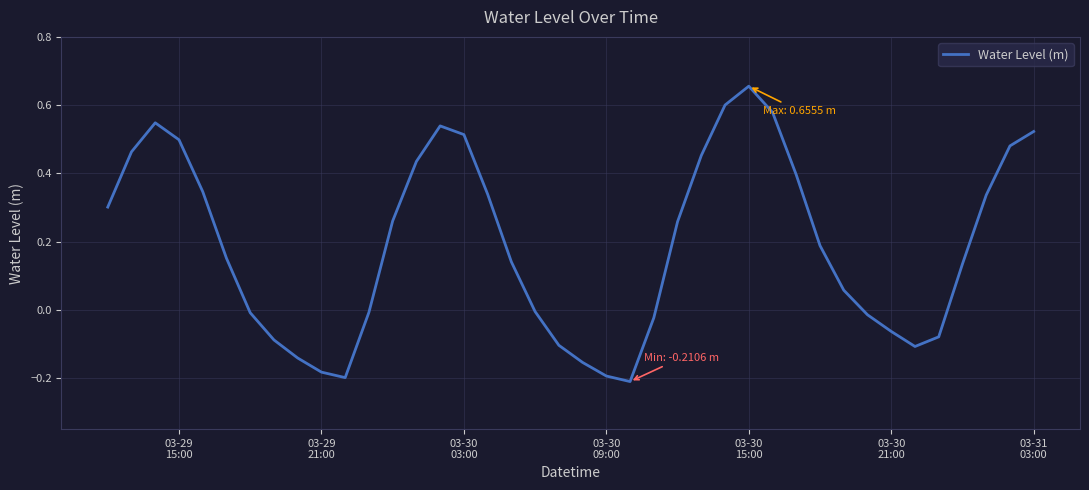

Does the chart display data point markers on the line(s)?

No